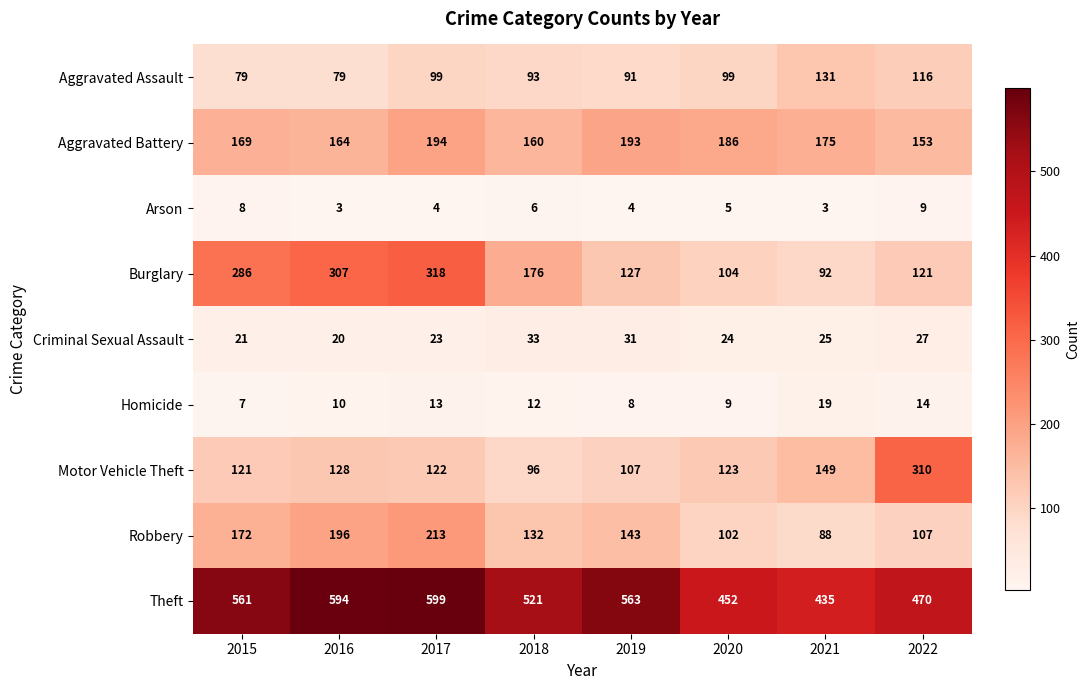

What is the sum of the Motor Vehicle Theft values at 2022 and 2021?

459